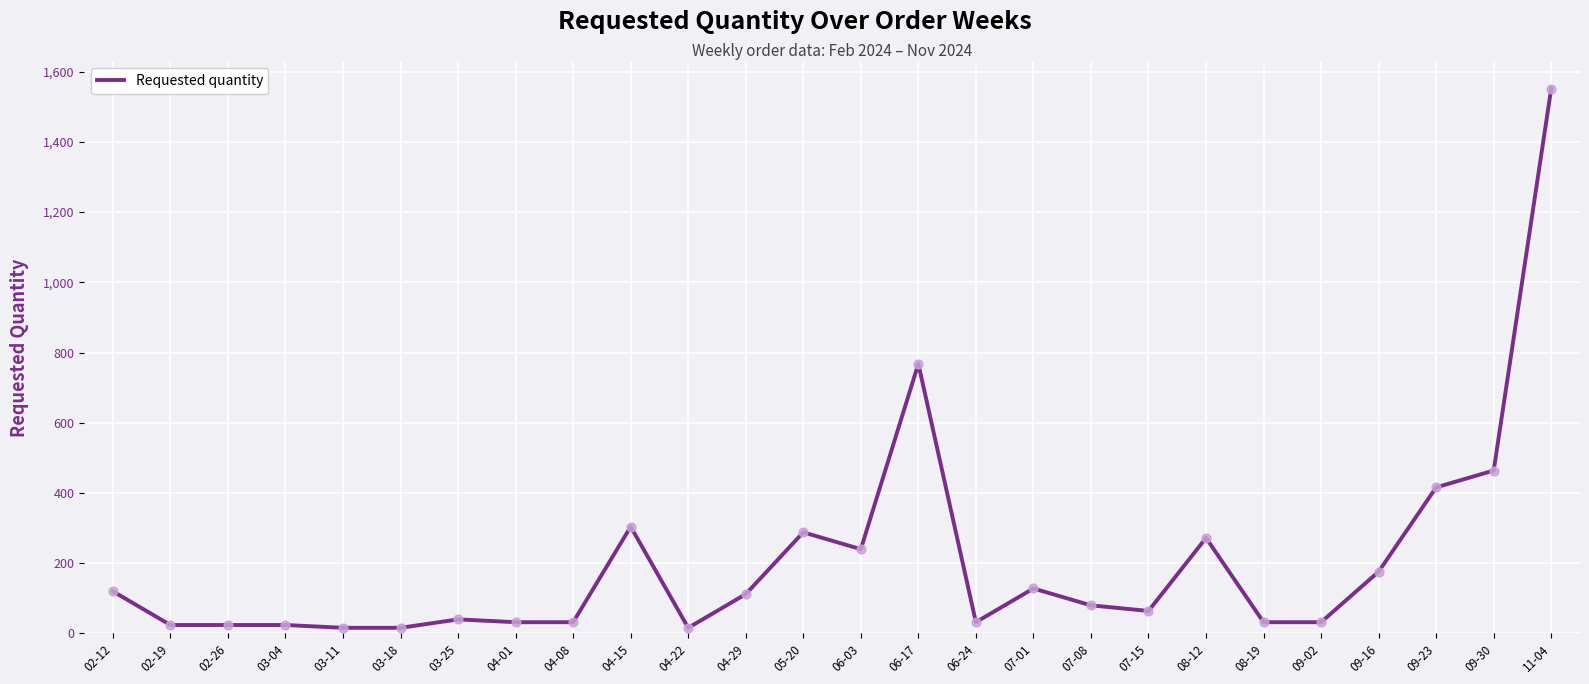

Between 03-25 and 09-23, which is larger?

09-23